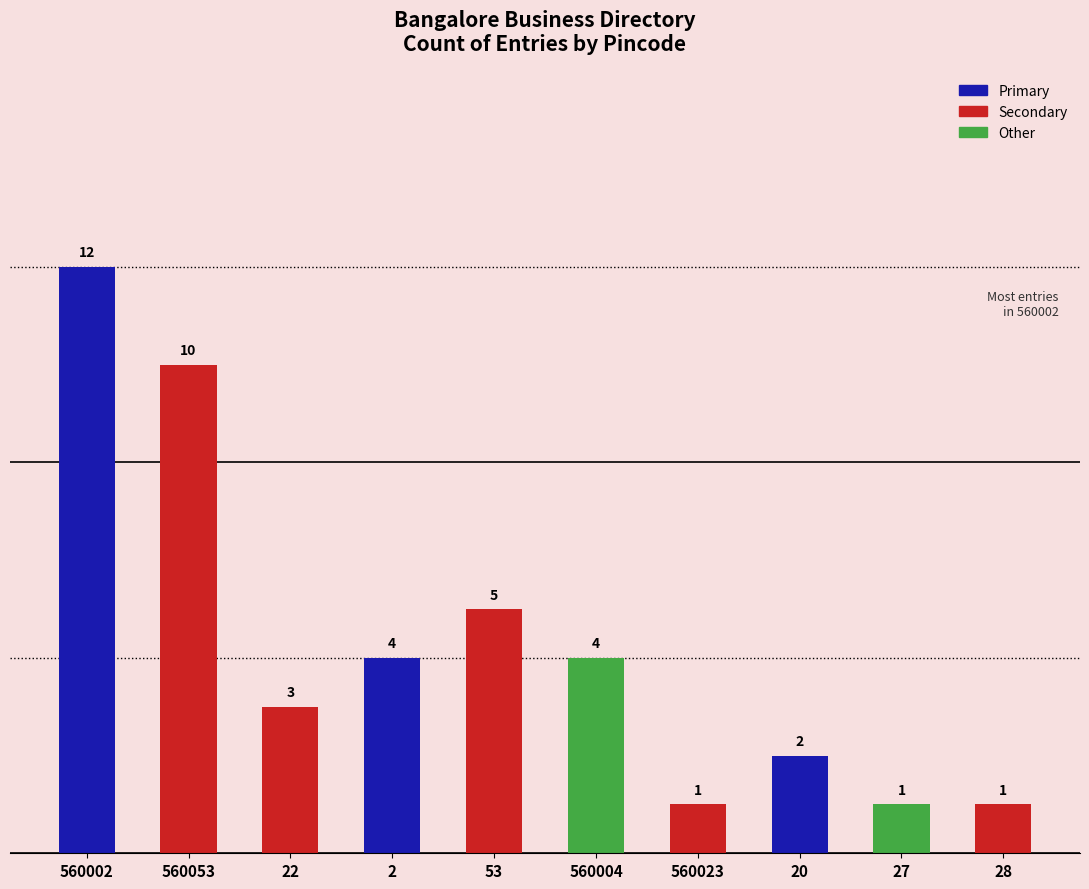

Reading left to right, list all the values displayed in this chart.

560002=12	560053=10	22=3	2=4	53=5	560004=4	560023=1	20=2	27=1	28=1